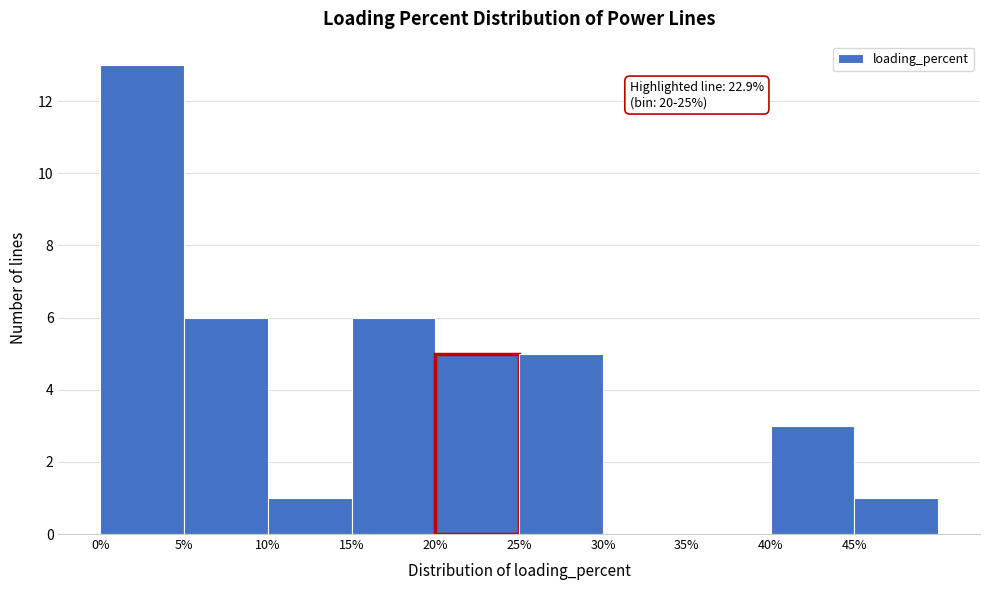

Over which range of the x-axis is the bar tallest?

0 to 5